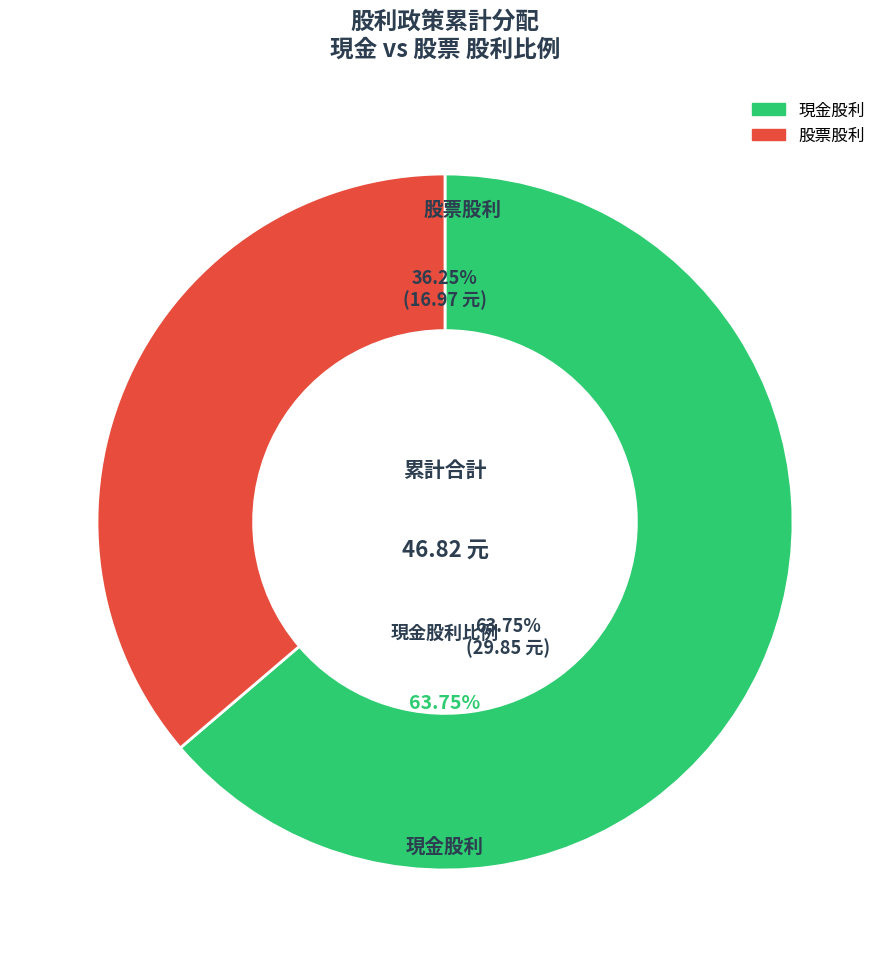

Which slice is the smallest?

股票股利